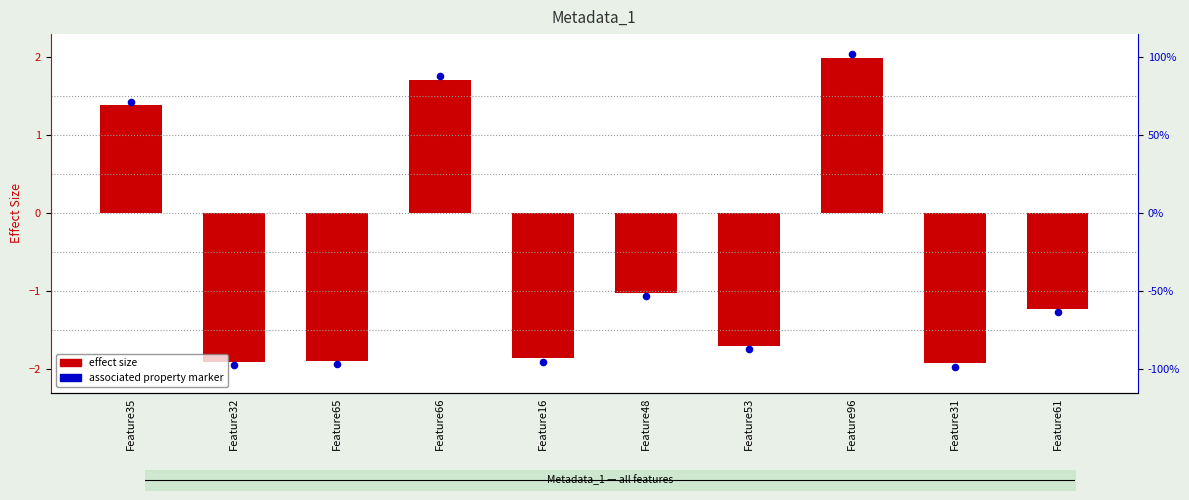

At how many categories does at least one series exceed 2?

1